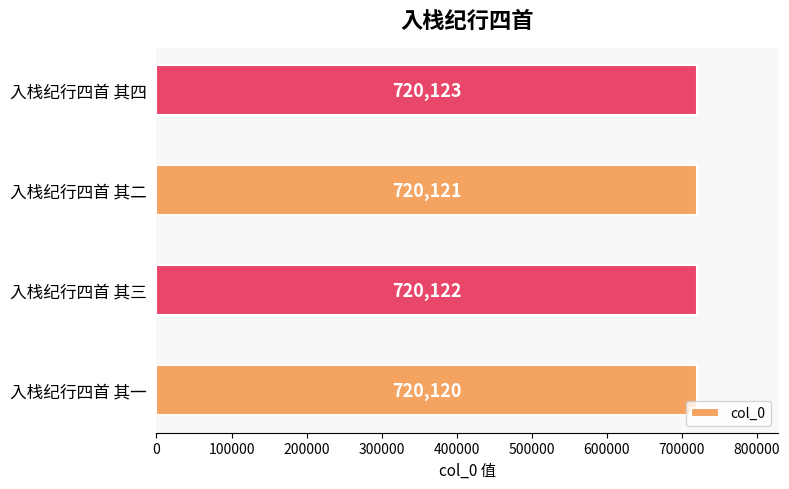

Are the bars grouped side by side (vs. stacked)?

No